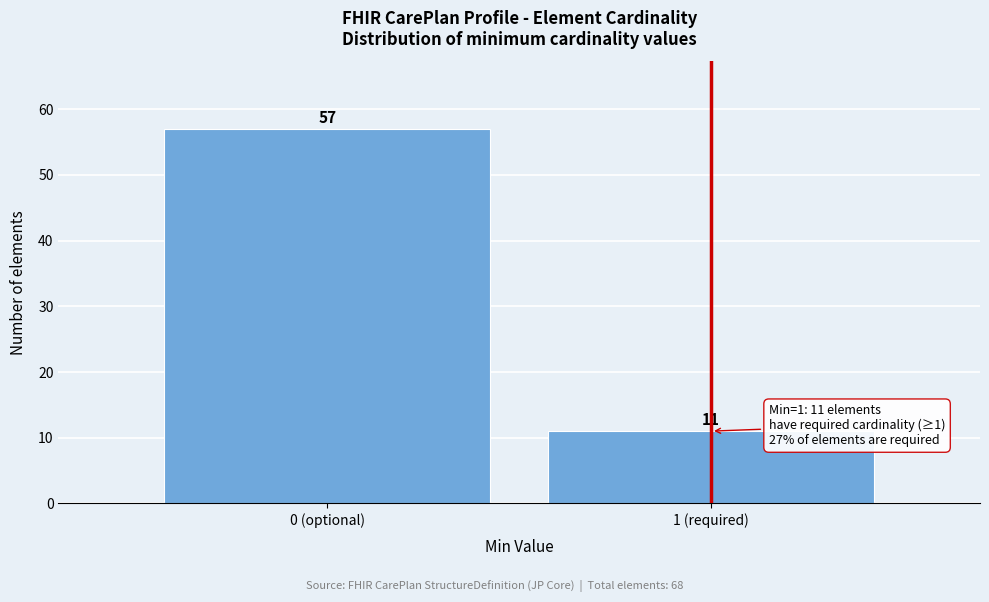

Reading right to left, list all the values displayed in this chart.

1 (required)=11	0 (optional)=57